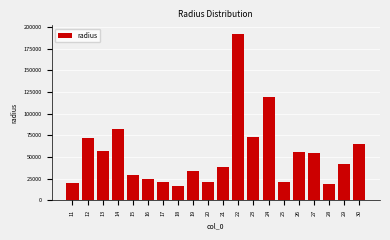

What is the value of the 19th bar from the left?

41932